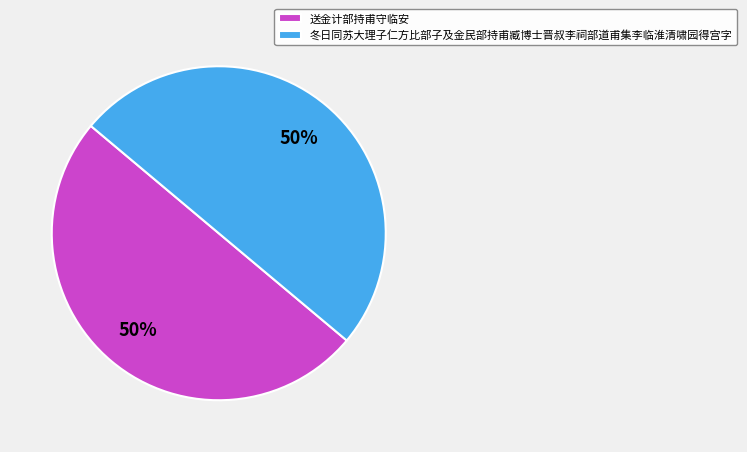

To the nearest percent, what is the combined percentage of 冬日同苏大理子仁方比部子及金民部持甫臧博士晋叔李祠部道甫集李临淮清啸园得宫字 and 送金计部持甫守临安?

100%